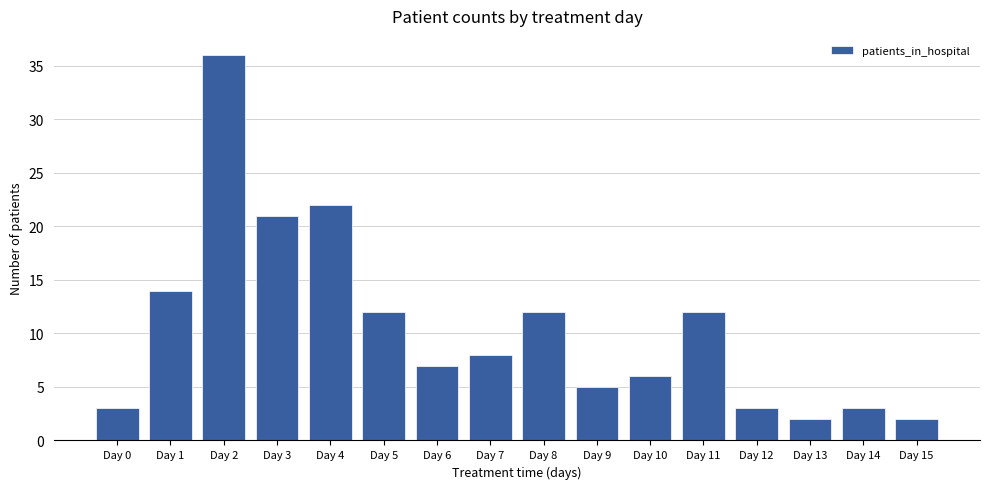

How many data points are less than 8?

8